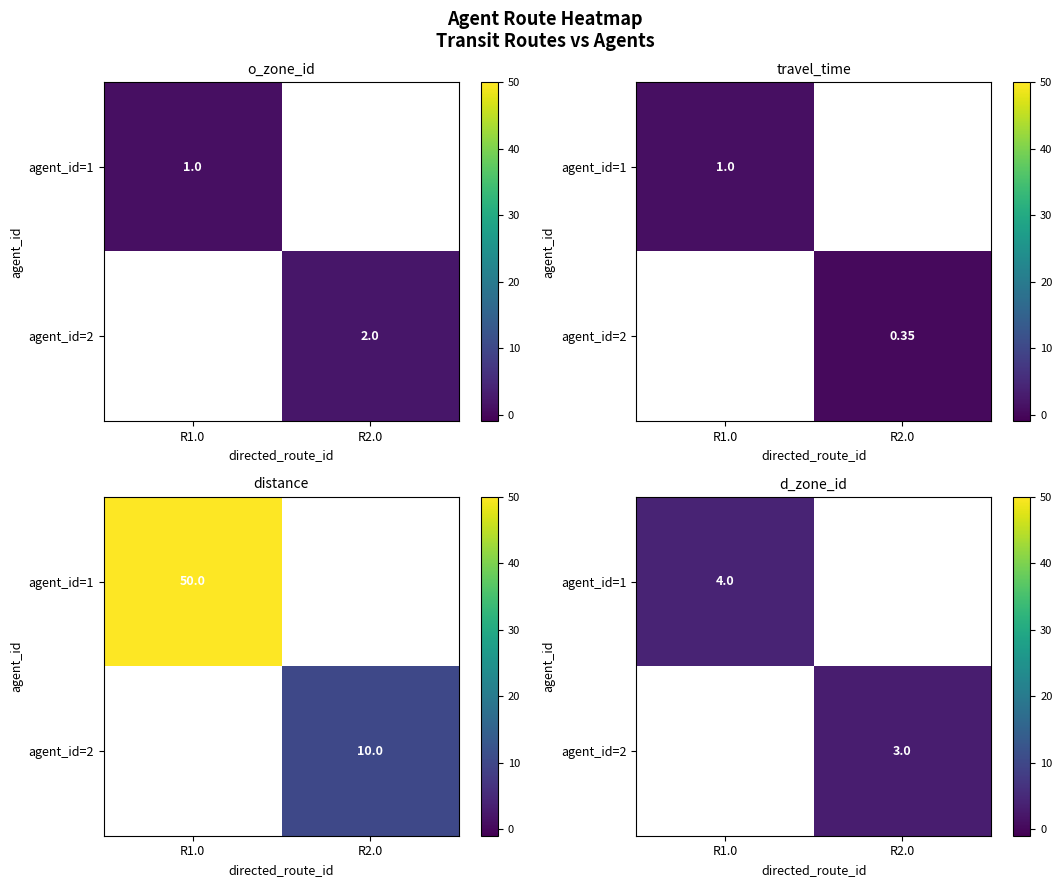

Which category has the lowest value in the agent_id=2 series?

R1.0